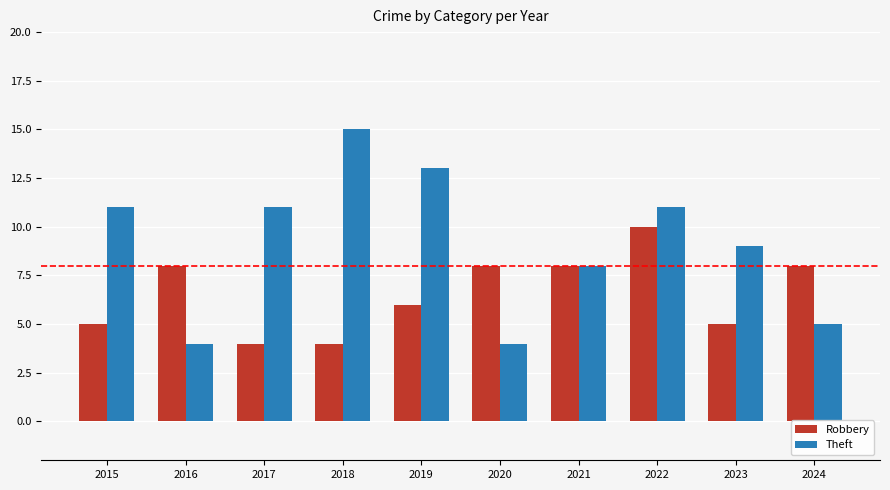

Which series has the widest spread of values?

Theft